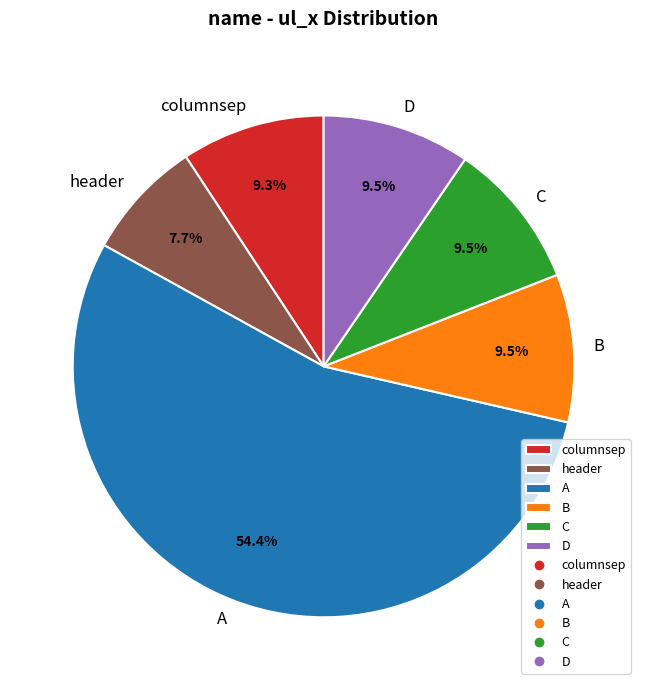

How much of the chart is everything except C?

90.5%